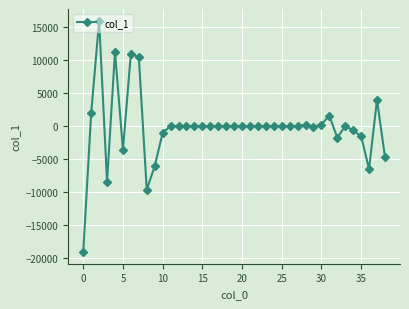

What is the minimum value shown in the chart?

-19152.0